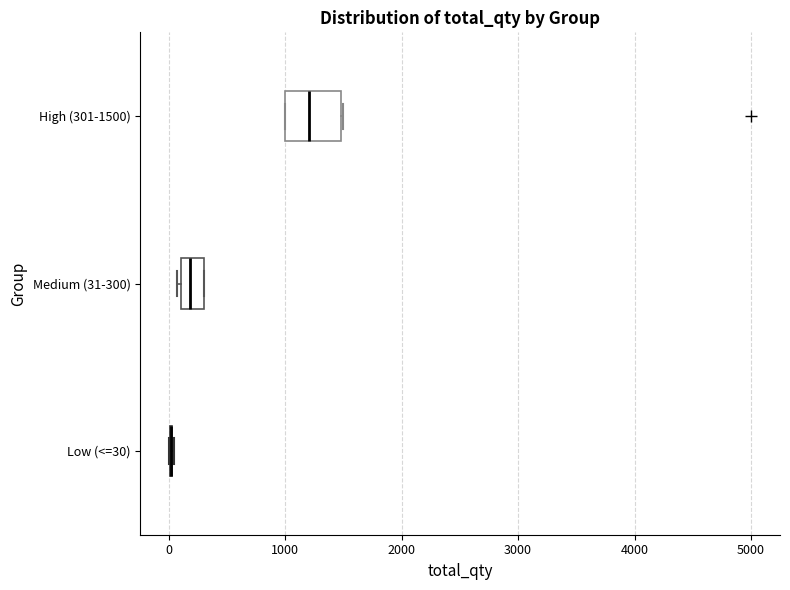

Reading bottom to top, transcribe this box plot: for each box, give where its median line is, the range the box spans, and where its two whiskers end, as read against the x-axis. The values are not printed on the chart, so give them approximately, as read against the axis.

Low (<=30): box collapsed to a line at 0, whiskers 0 to 0
Medium (31-300): median 200, box 100 to 300, whiskers 100 to 300
High (301-1500): median 1200, box 1000 to 1500, whiskers 1000 to 1500